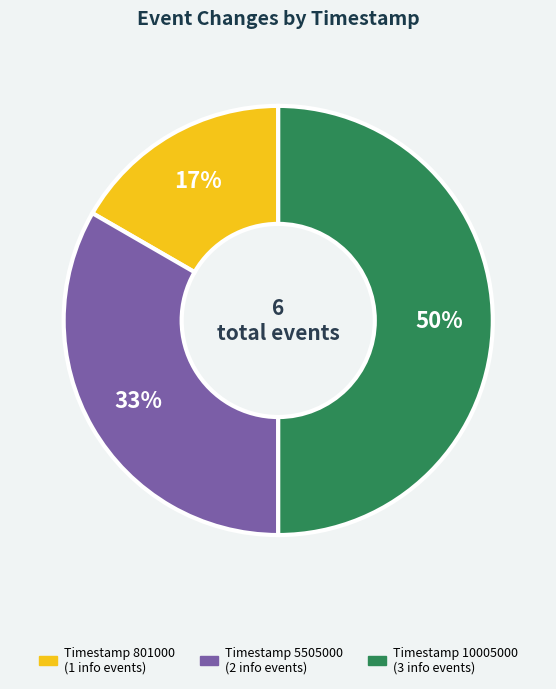

To the nearest percent, what is the difference between the largest and smallest slice percentages?

33%